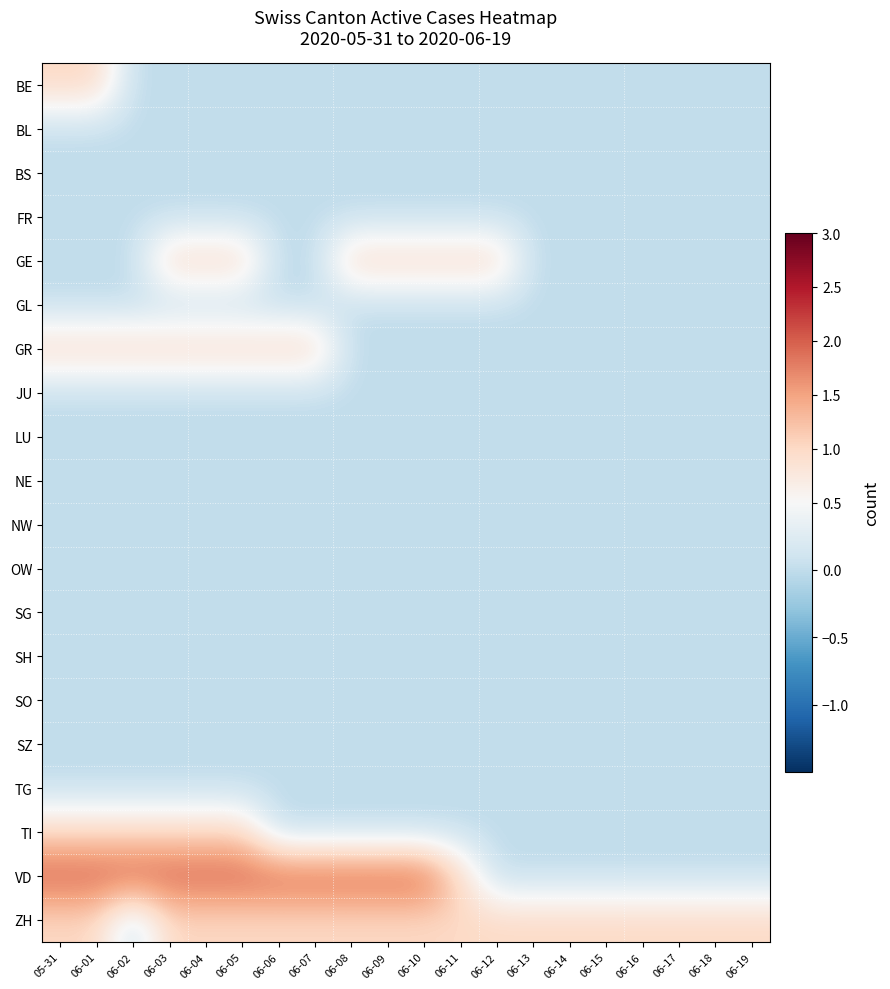

Between 06-18 and 06-15, which is larger?

06-18